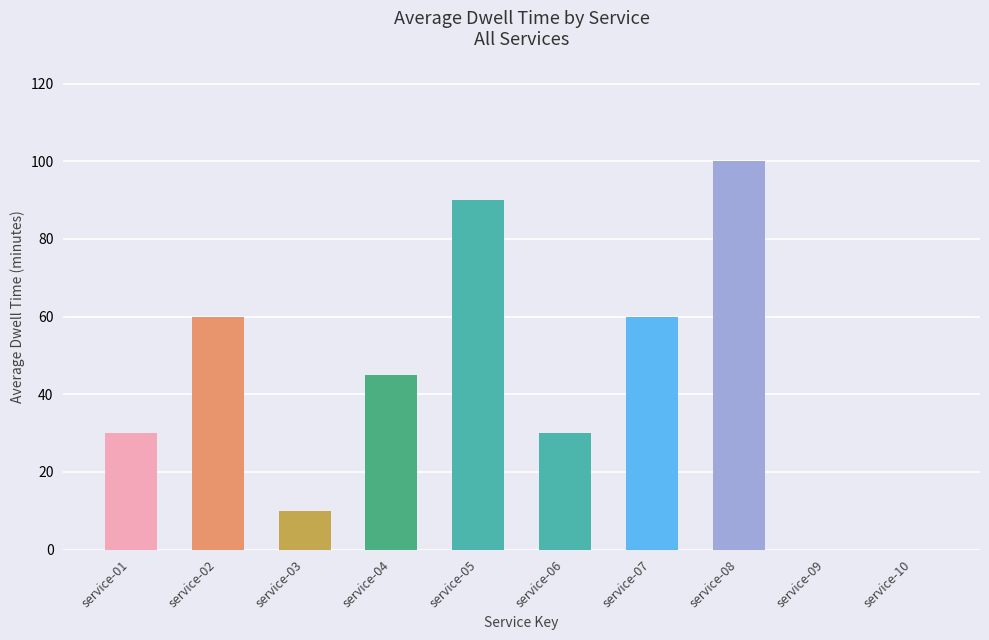

True or false: the data shows 30 at service-06.

True